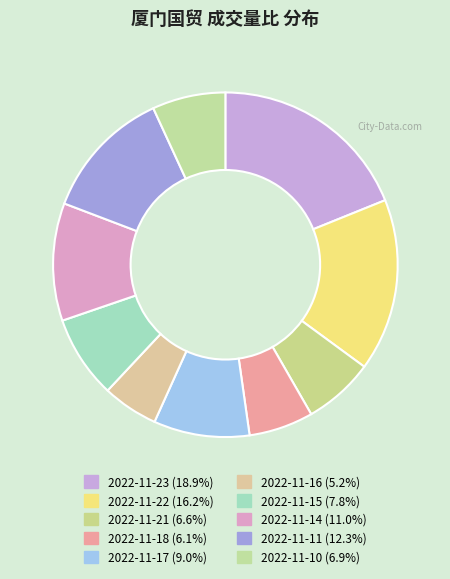

The 2022-11-15 slice represents 13% of the pie. True or false?

False